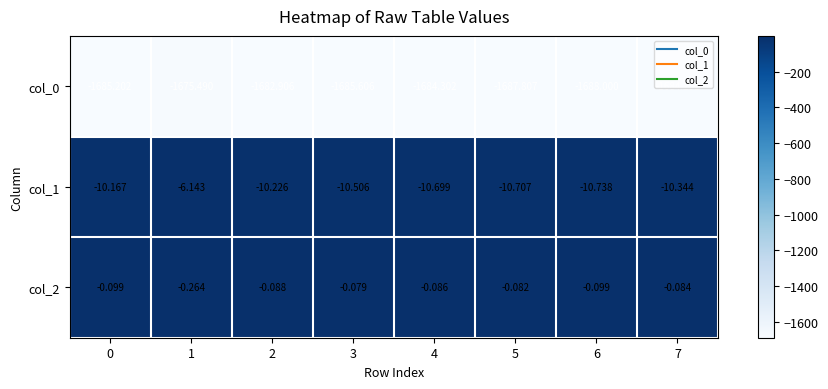

What is the difference between the highest and lowest values at 5?

1687.7